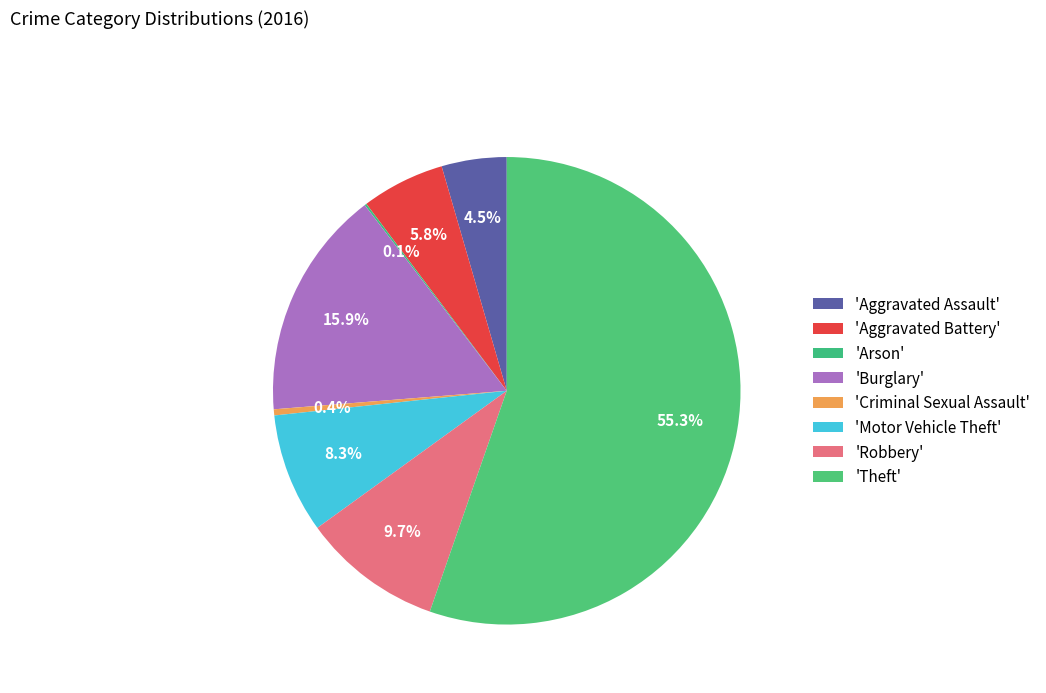

Which slice is the smallest?

Arson